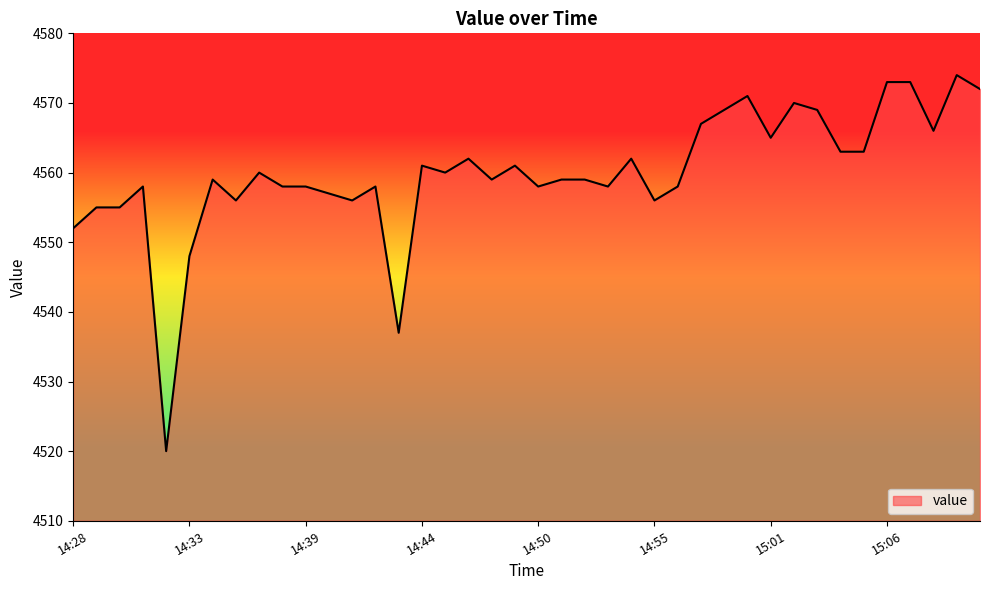

True or false: the data has more than 0 interior local peaks.

True